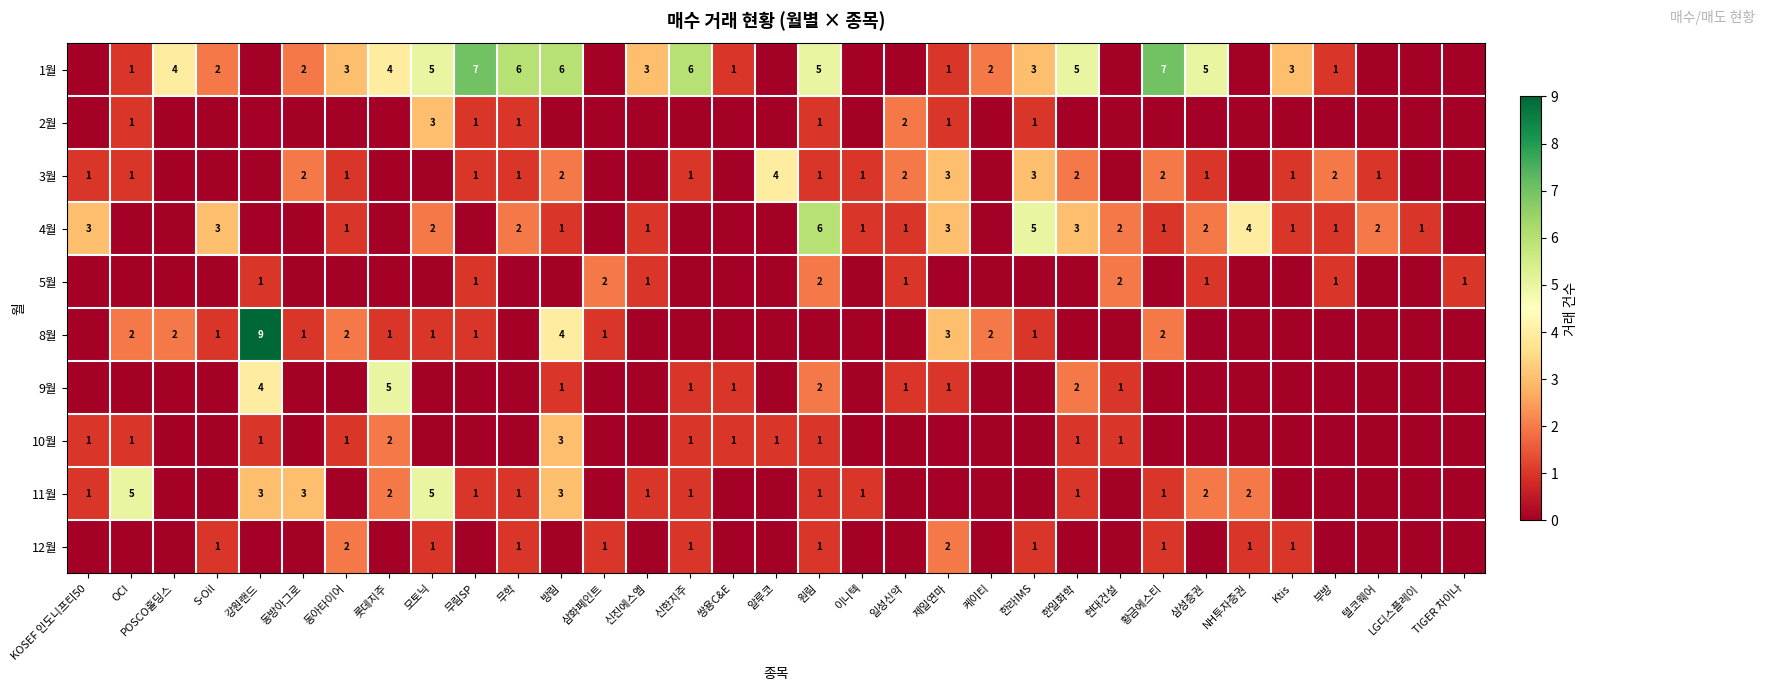

The 4월 series shows 1 at 이니텍. True or false?

True